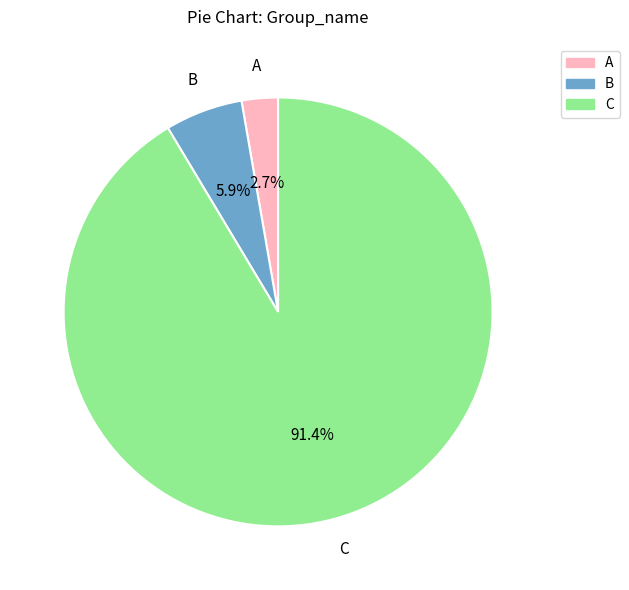

To the nearest percent, what is the difference between the B and A slice percentages?

3%